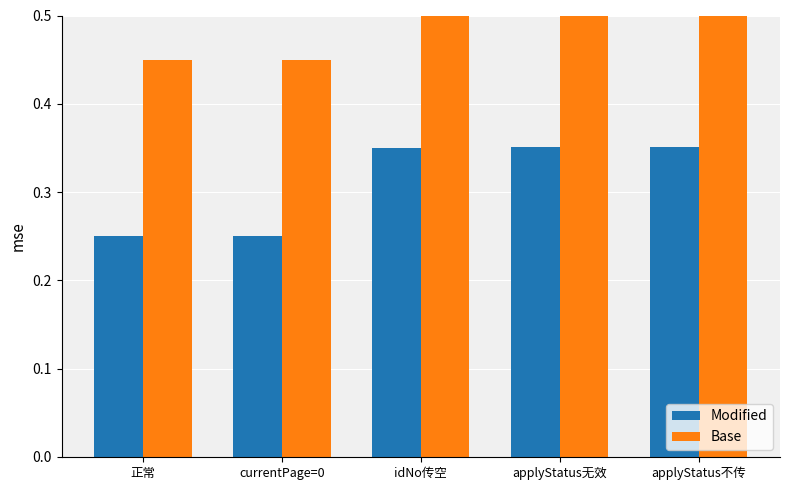

The Modified series shows 0.5 at idNo传空. True or false?

False